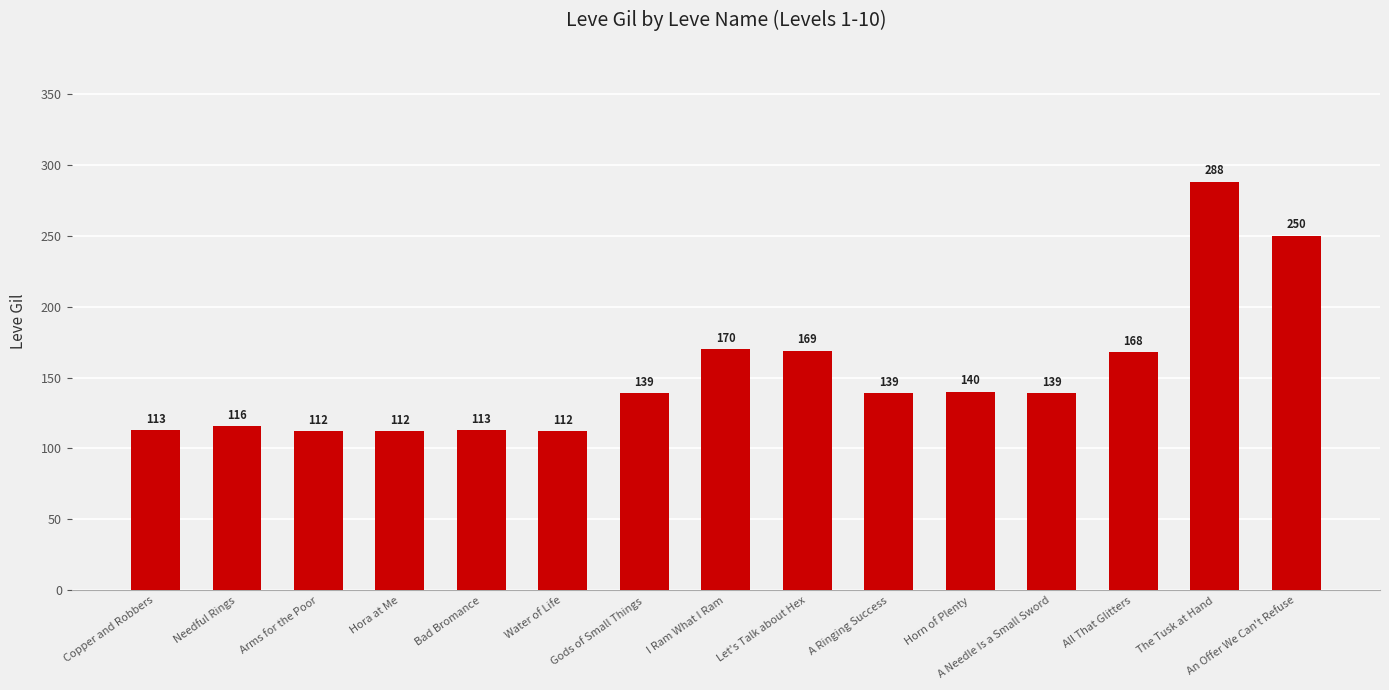

What is the maximum value shown in the chart?

288